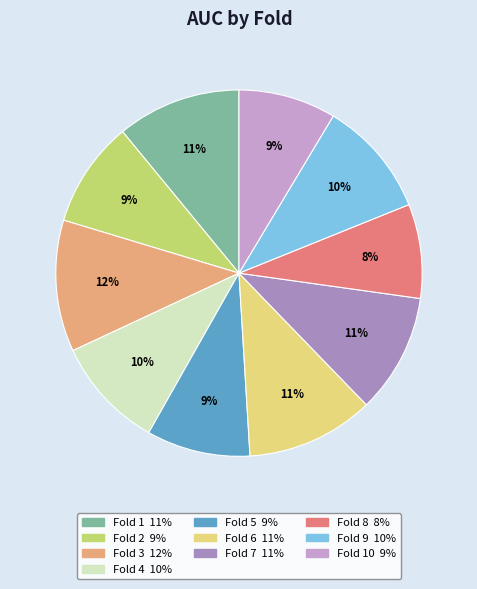

Does any single category account for the majority?

No